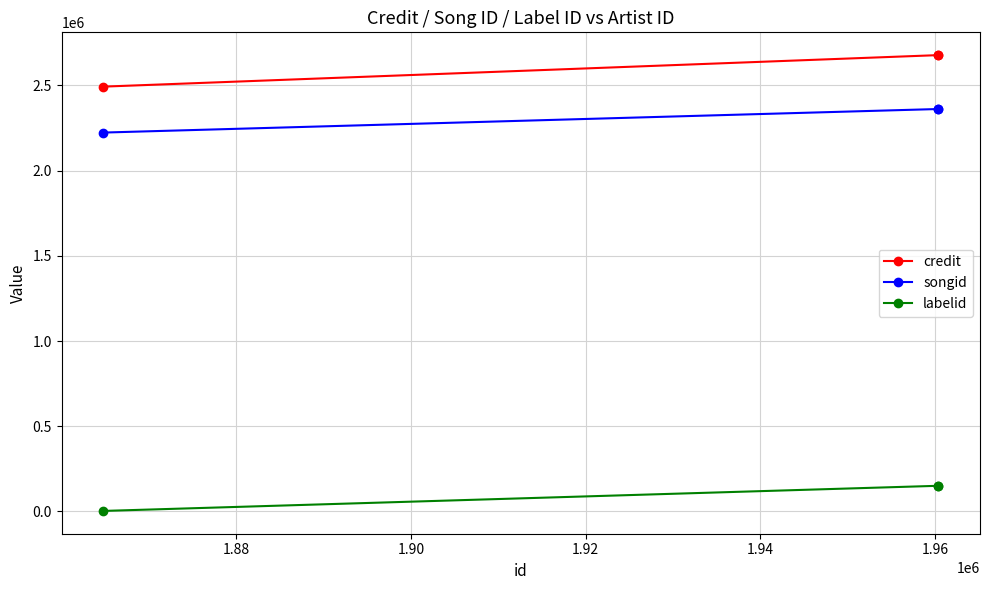

Reading left to right, transcribe all the data shown in this chart.

credit: 2492274	2677086	2677086
songid: 2222778	2360935	2360935
labelid: 3267	150764	150764